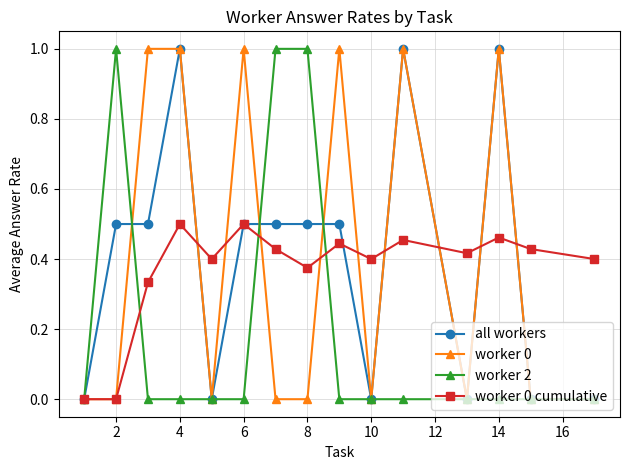

True or false: worker 0 cumulative has more than 0 interior local peaks.

True